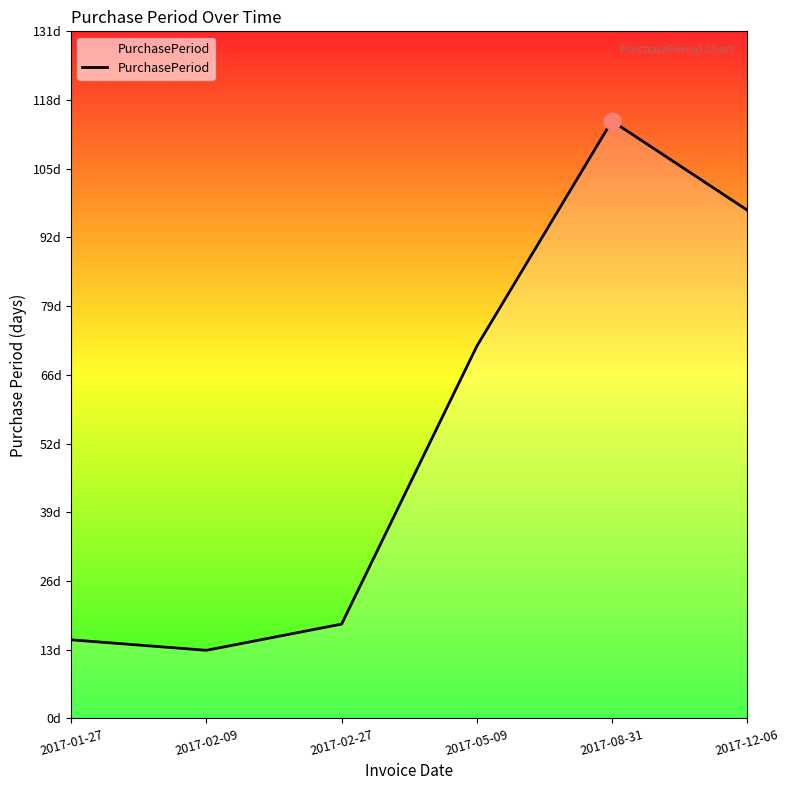

Rank the categories by value from highest to lowest.

2017-08-31, 2017-12-06, 2017-05-09, 2017-02-27, 2017-01-27, 2017-02-09